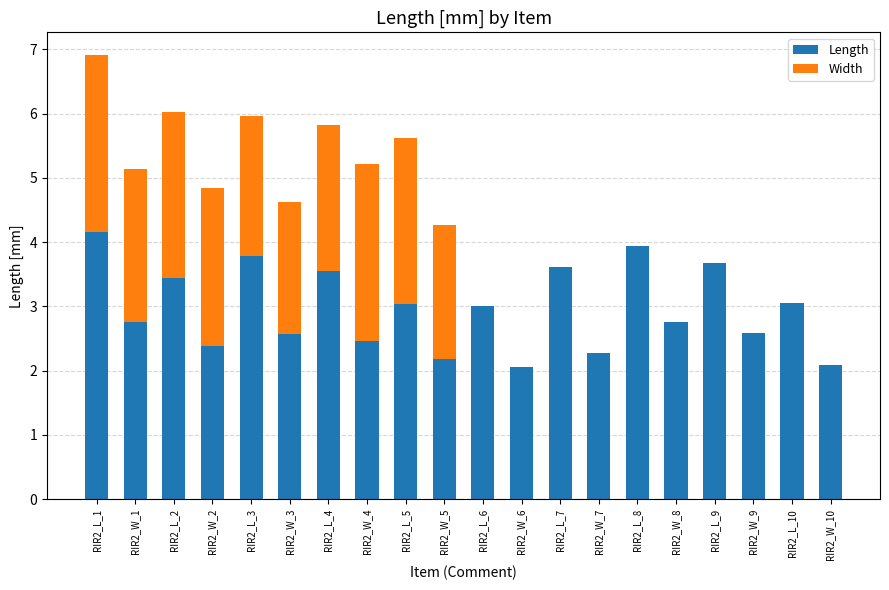

The Length series shows 2.6 at RIR2_W_3. True or false?

True